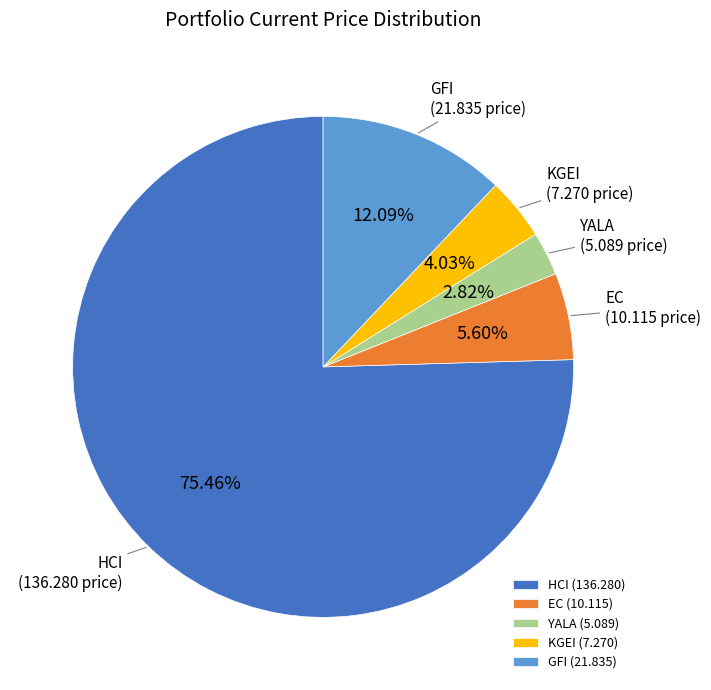

What is the smallest slice in the pie chart?

YALA